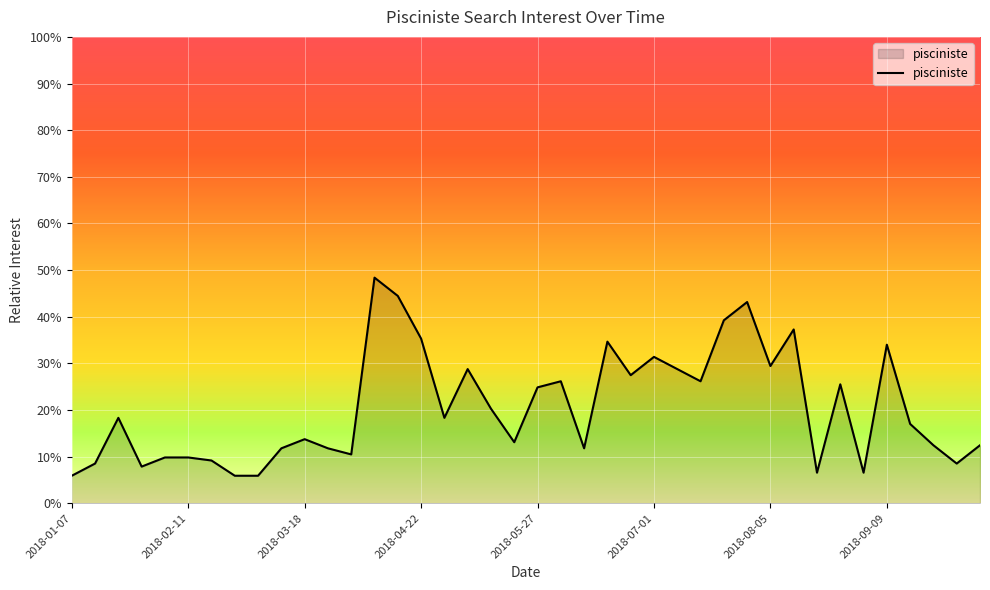

Reading right to left, transcribe all the data shown in this chart.

2018-10-07=0.1	2018-09-30=0.1	2018-09-23=0.1	2018-09-16=0.2	2018-09-09=0.3	2018-09-02=0.1	2018-08-26=0.3	2018-08-19=0.1	2018-08-12=0.4	2018-08-05=0.3	2018-07-29=0.4	2018-07-22=0.4	2018-07-15=0.3	2018-07-08=0.3	2018-07-01=0.3	2018-06-24=0.3	2018-06-17=0.3	2018-06-10=0.1	2018-06-03=0.3	2018-05-27=0.2	2018-05-20=0.1	2018-05-13=0.2	2018-05-06=0.3	2018-04-29=0.2	2018-04-22=0.4	2018-04-15=0.4	2018-04-08=0.5	2018-04-01=0.1	2018-03-25=0.1	2018-03-18=0.1	2018-03-11=0.1	2018-03-04=0.1	2018-02-25=0.1	2018-02-18=0.1	2018-02-11=0.1	2018-02-04=0.1	2018-01-28=0.1	2018-01-21=0.2	2018-01-14=0.1	2018-01-07=0.1